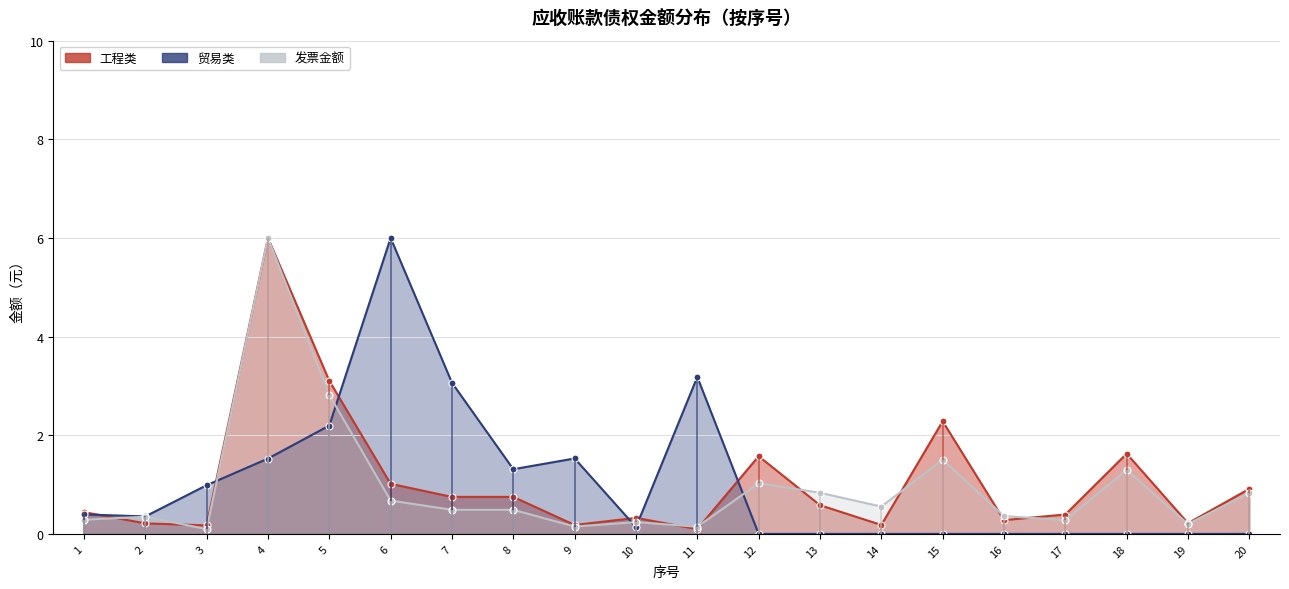

What is the difference between the second highest and second lowest values in the 发票金额 series?

2.7